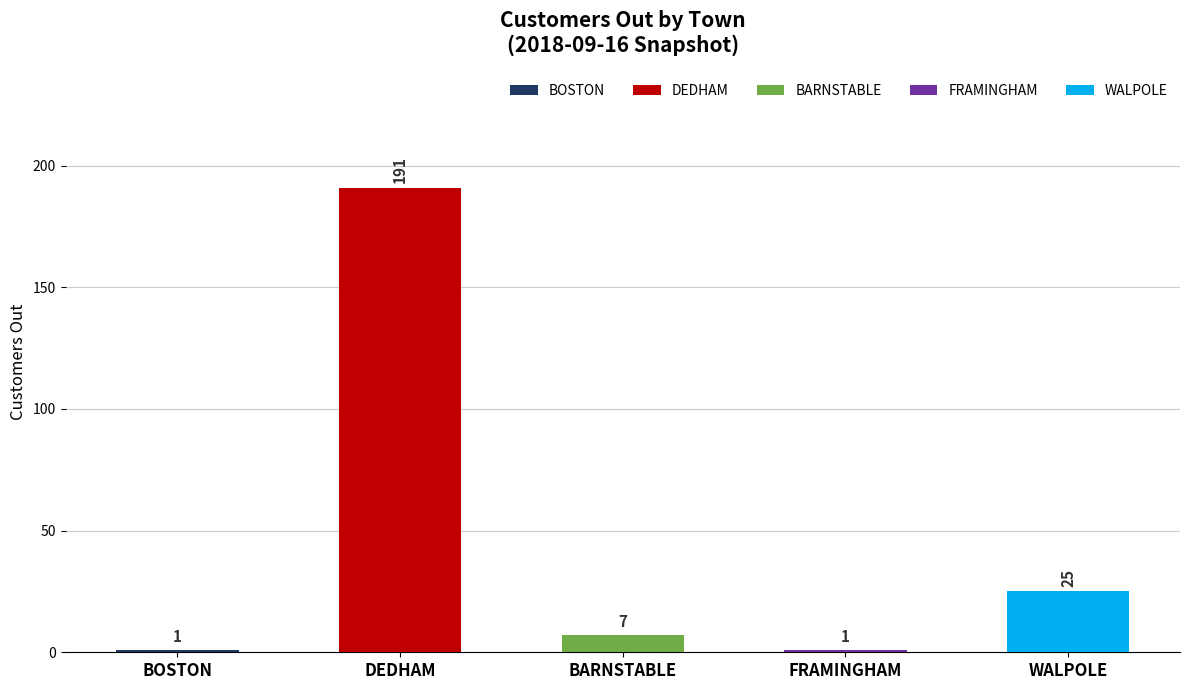

How many distinct data groups are displayed?

1